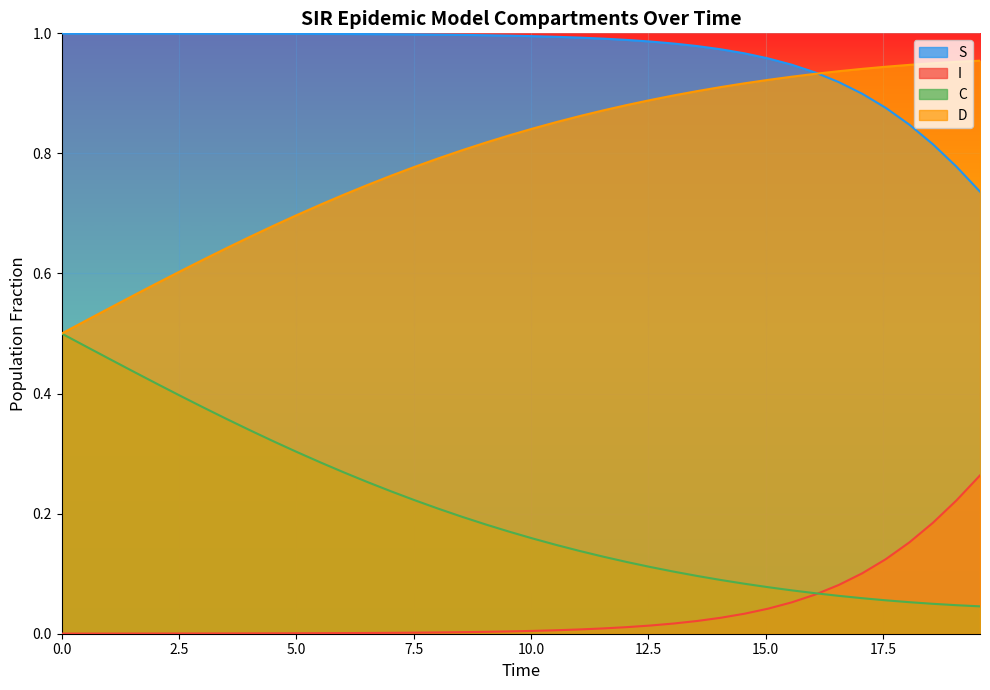

Is it true that C equals 0.3 at 17?

False